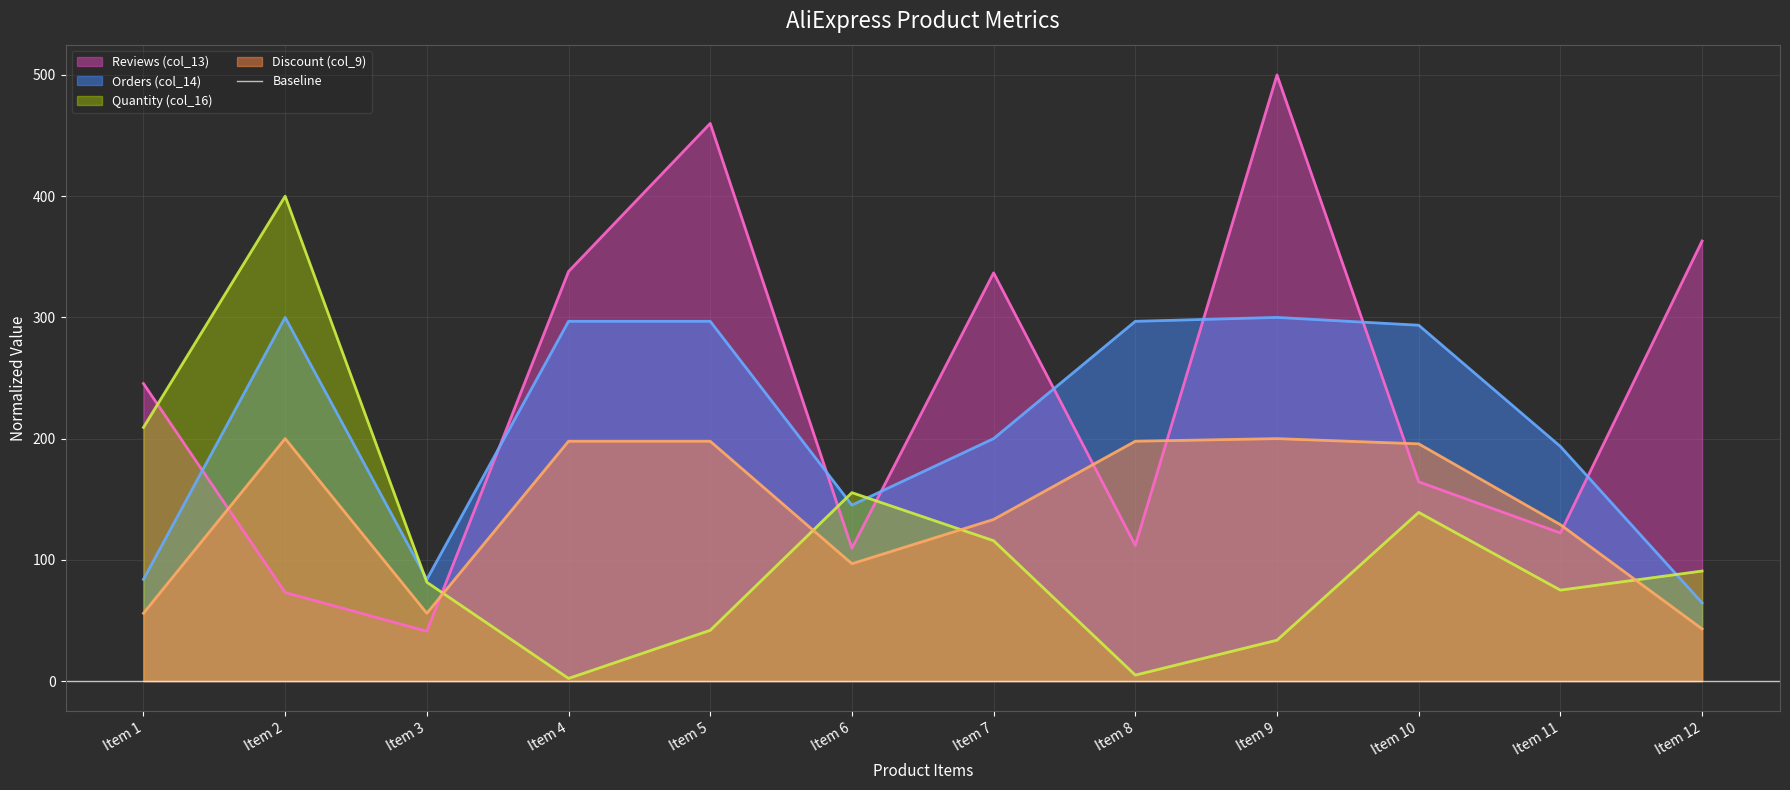

What is the value of the Orders (col_14) point at the 9th from the left?

300.0